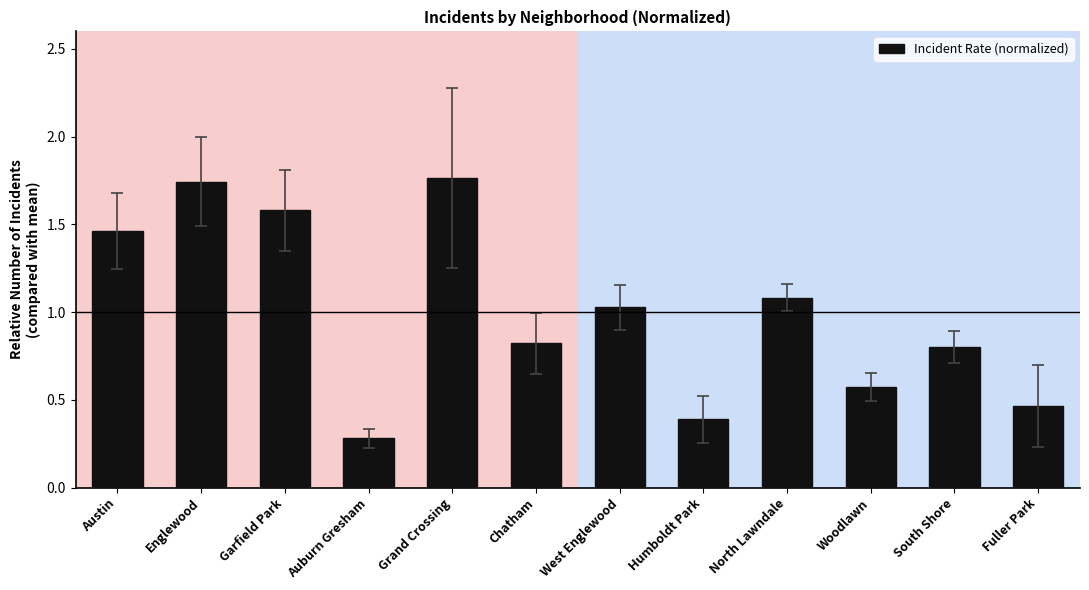

How many bars are there in total?

12